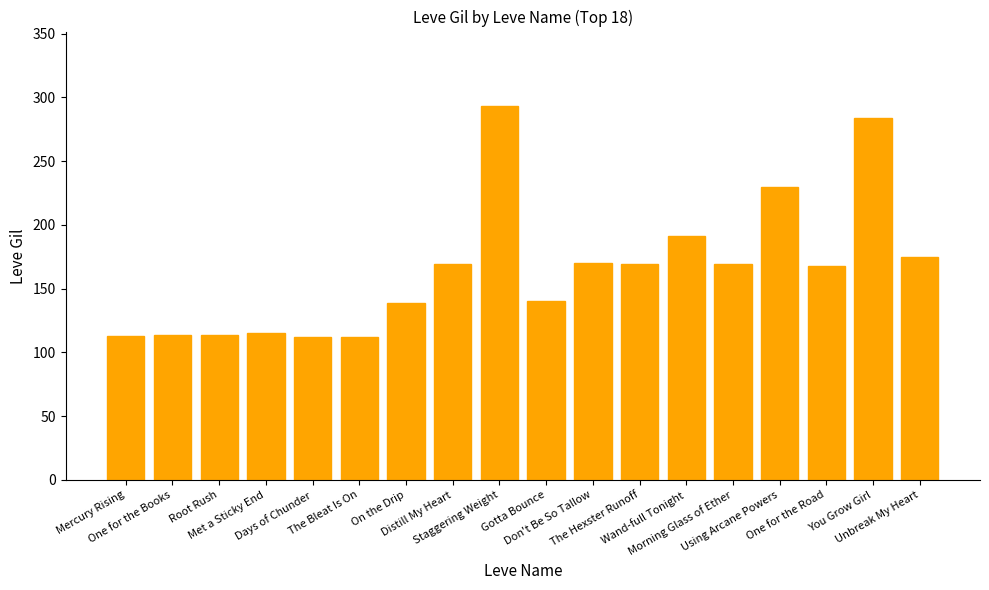

What is the ratio of the value at Mercury Rising to the value at One for the Books?

1.0